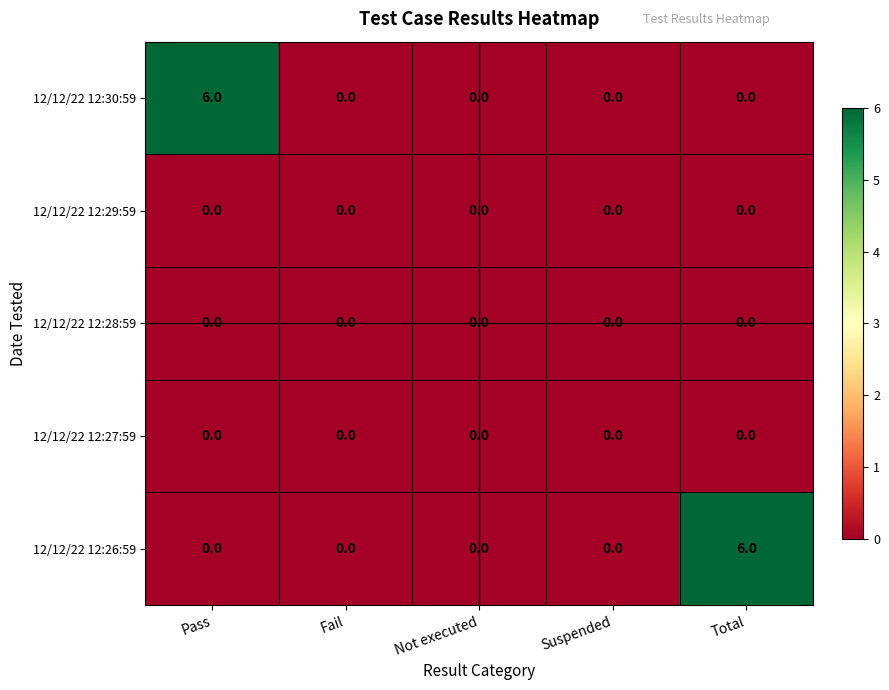

Reading right to left, extract all data points from this chart.

12/12/22 12:30:59: Total=0	Suspended=0	Not executed=0	Fail=0	Pass=6
12/12/22 12:29:59: Total=0	Suspended=0	Not executed=0	Fail=0	Pass=0
12/12/22 12:28:59: Total=0	Suspended=0	Not executed=0	Fail=0	Pass=0
12/12/22 12:27:59: Total=0	Suspended=0	Not executed=0	Fail=0	Pass=0
12/12/22 12:26:59: Total=6	Suspended=0	Not executed=0	Fail=0	Pass=0